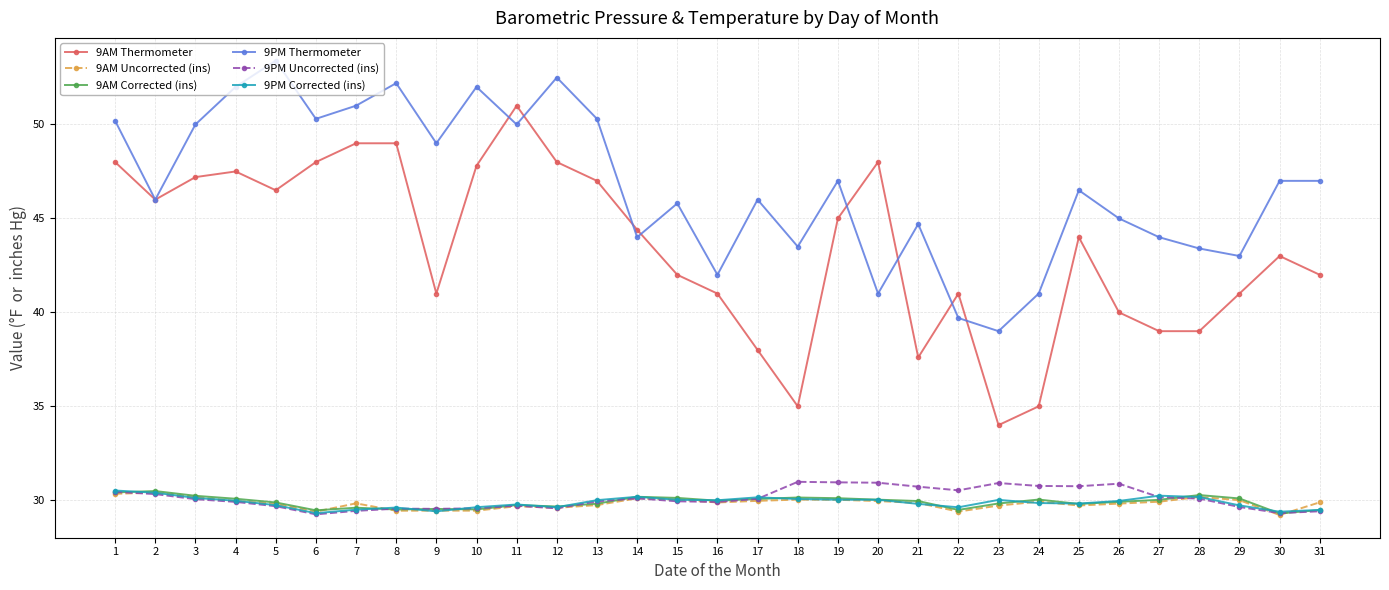

What are all the series names shown in the legend?

9AM Thermometer, 9AM Uncorrected (ins), 9AM Corrected (ins), 9PM Thermometer, 9PM Uncorrected (ins), 9PM Corrected (ins)